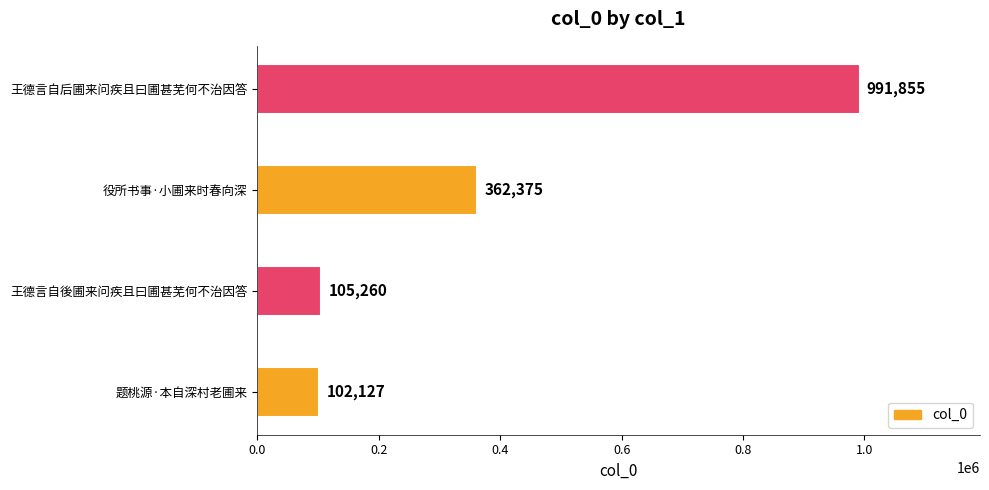

What is the difference between the second highest and minimum values?

260248